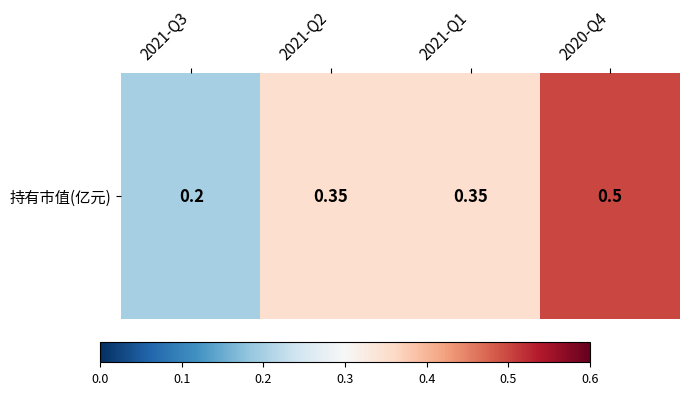

Reading right to left, what are all the values shown in this chart?

2020-Q4=0.5	2021-Q1=0.3	2021-Q2=0.3	2021-Q3=0.2